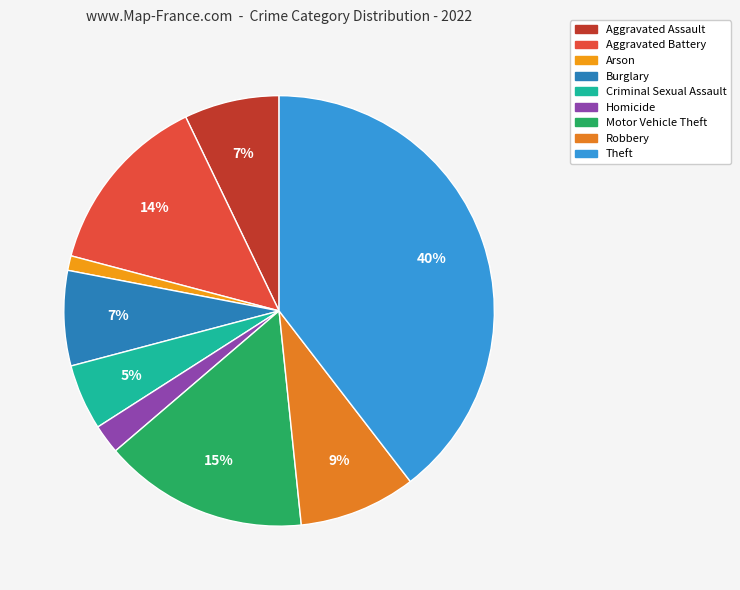

To the nearest percent, what is the combined percentage of Homicide and Criminal Sexual Assault?

7%